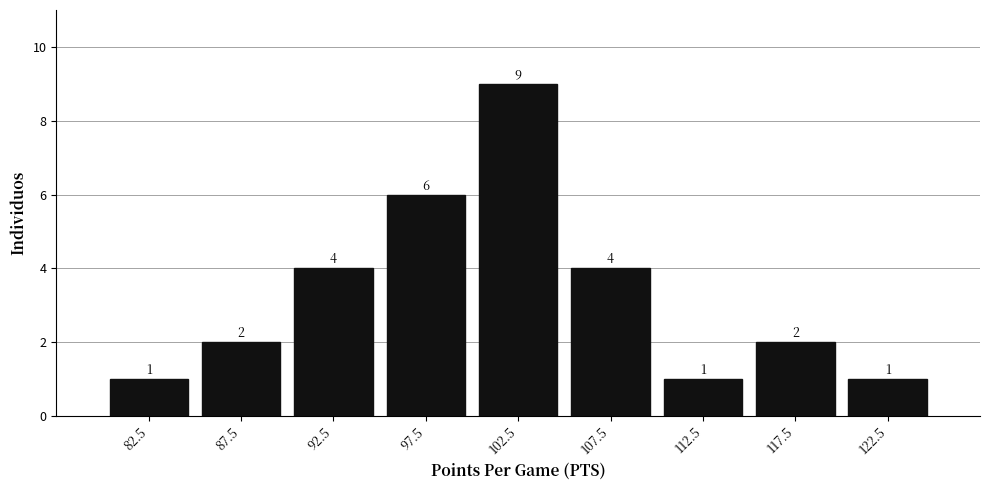

Reading left to right, transcribe this chart: for each bar, give the range it covers on the x-axis and its height.

80 to 85: 1
85 to 90: 2
90 to 95: 4
95 to 100: 6
100 to 105: 9
105 to 110: 4
110 to 115: 1
115 to 120: 2
120 to 125: 1